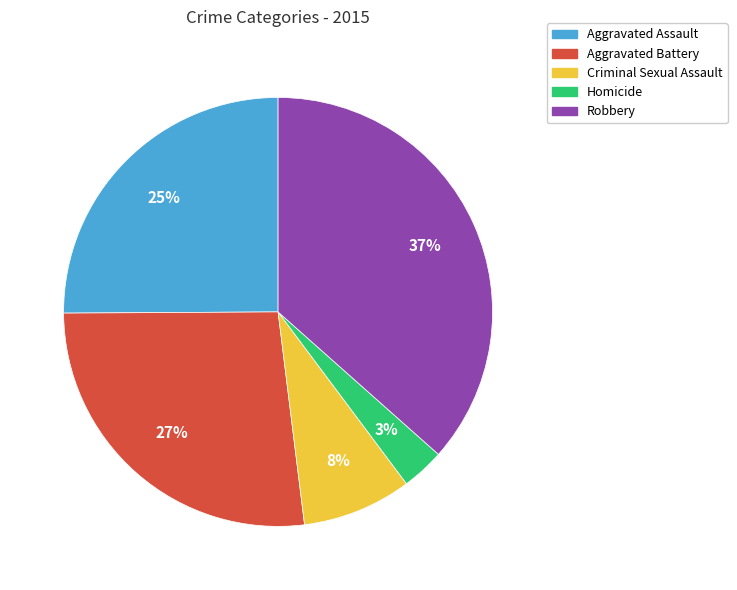

Is the sum of Aggravated Assault and Aggravated Battery greater than half?

Yes